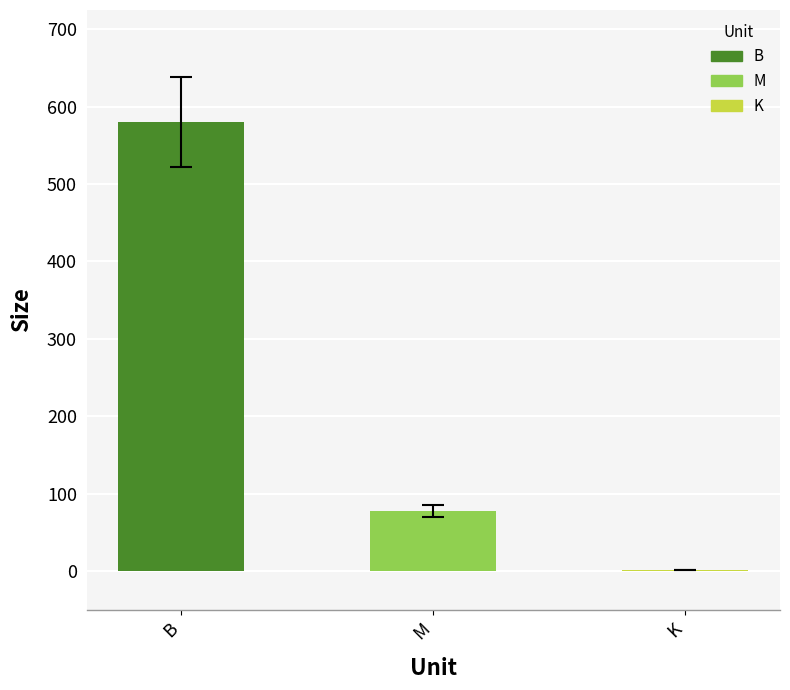

Where does the data first go above 77?

B